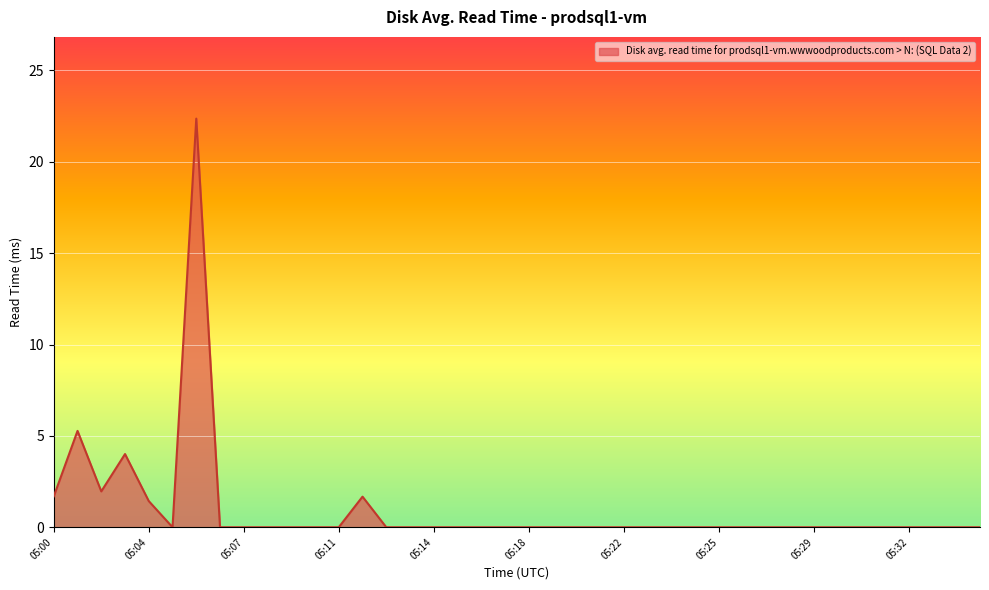

What is the greatest value displayed?

22.4